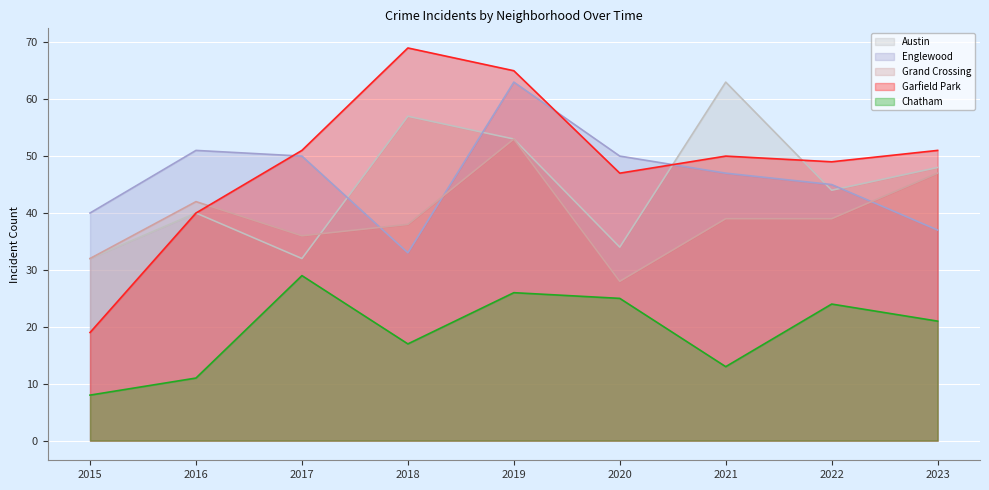

After their last crossing, which series has the higher values: Austin or Englewood?

Austin